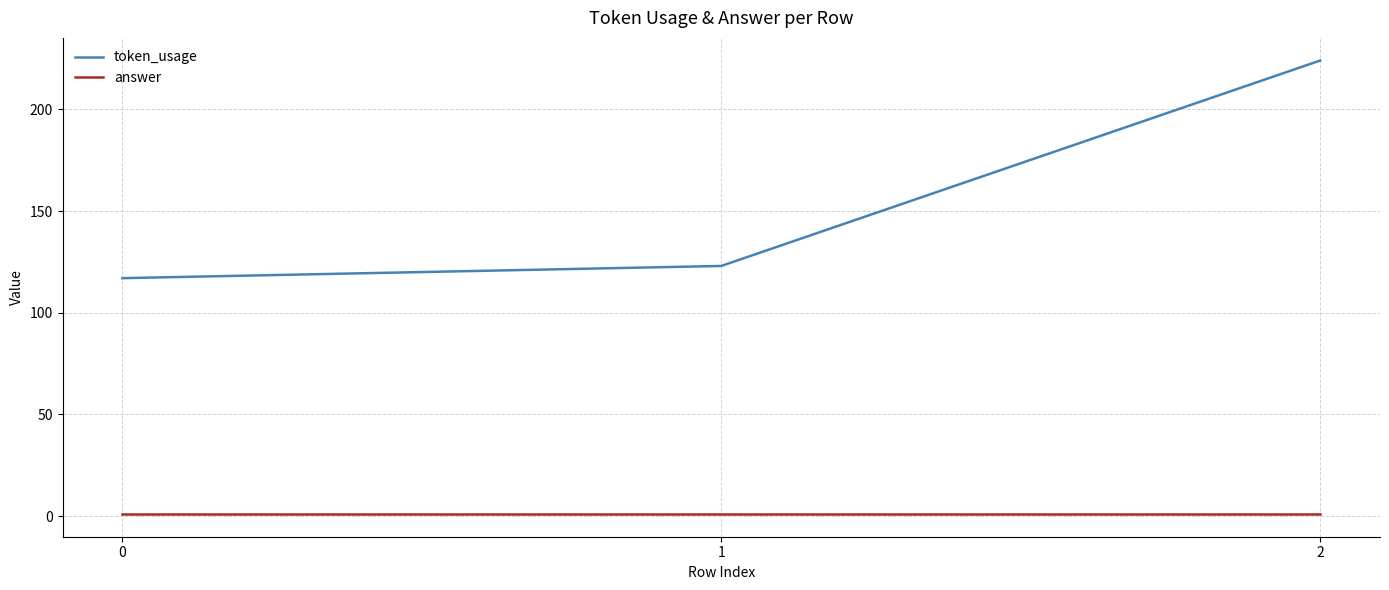

Which series has the largest range (max minus min)?

token_usage